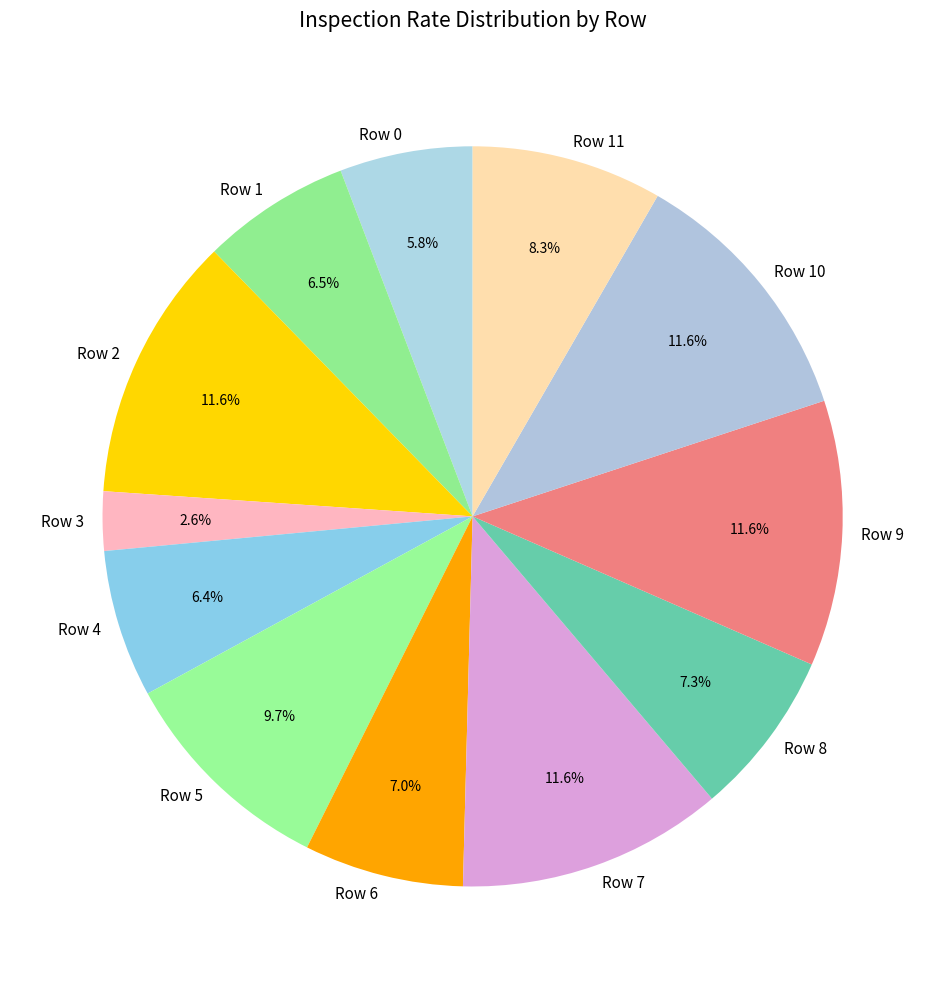

Is it true that Row 11 is 8% of the pie?

True